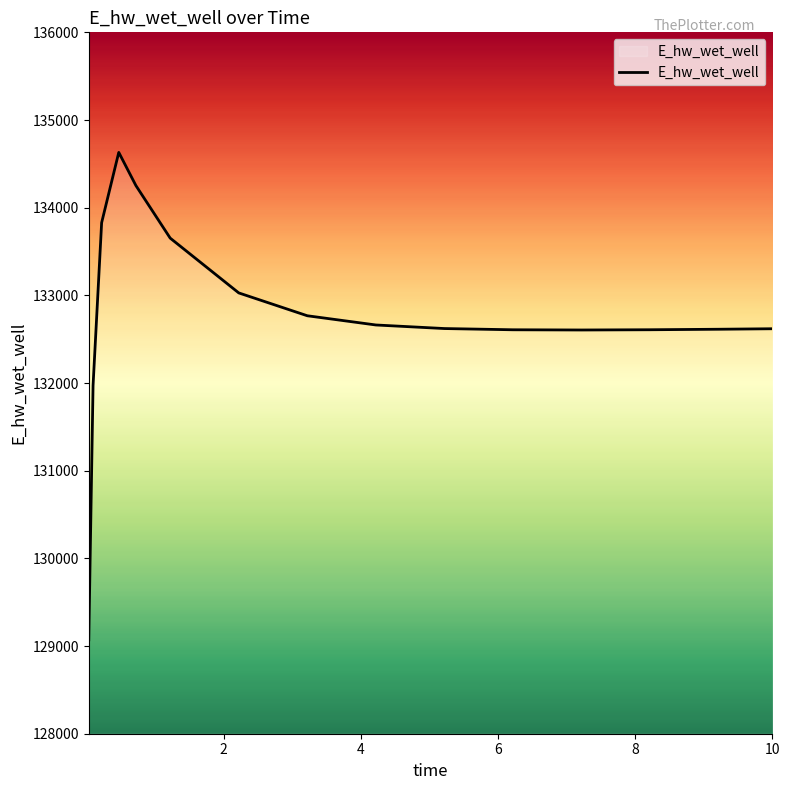

What is the greatest value displayed?

134630.6